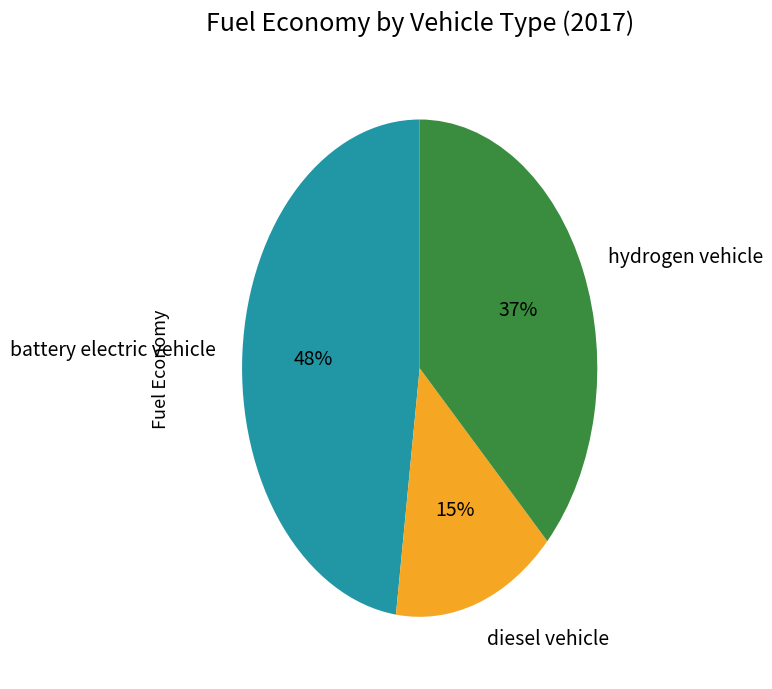

Is there a majority slice in this chart?

No